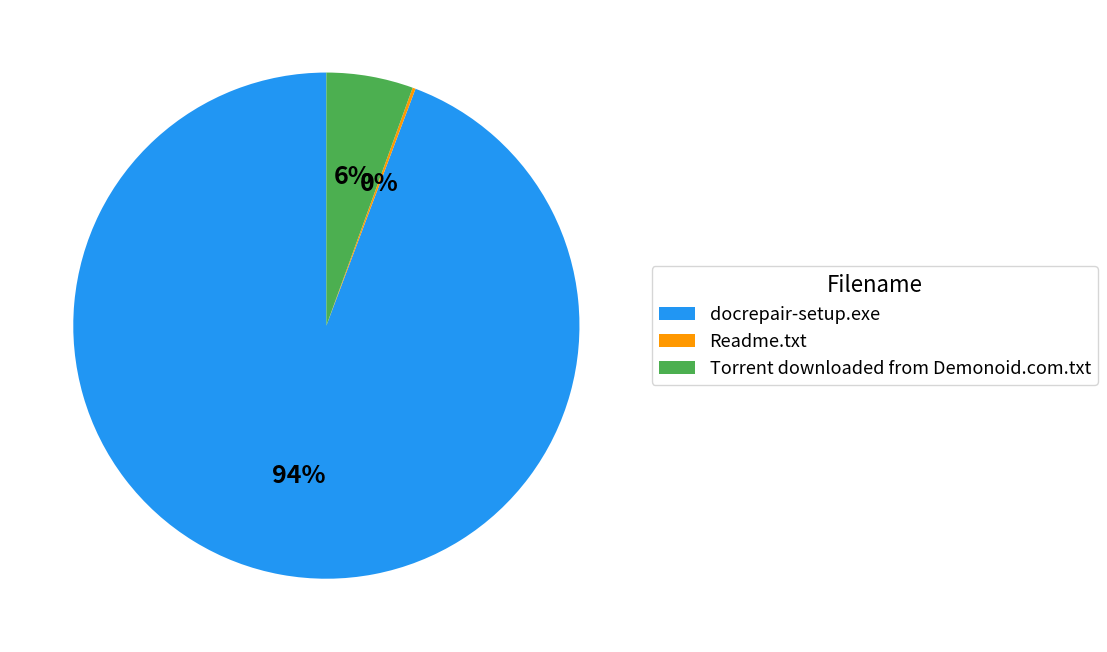

To the nearest percent, what is the average slice percentage?

33%